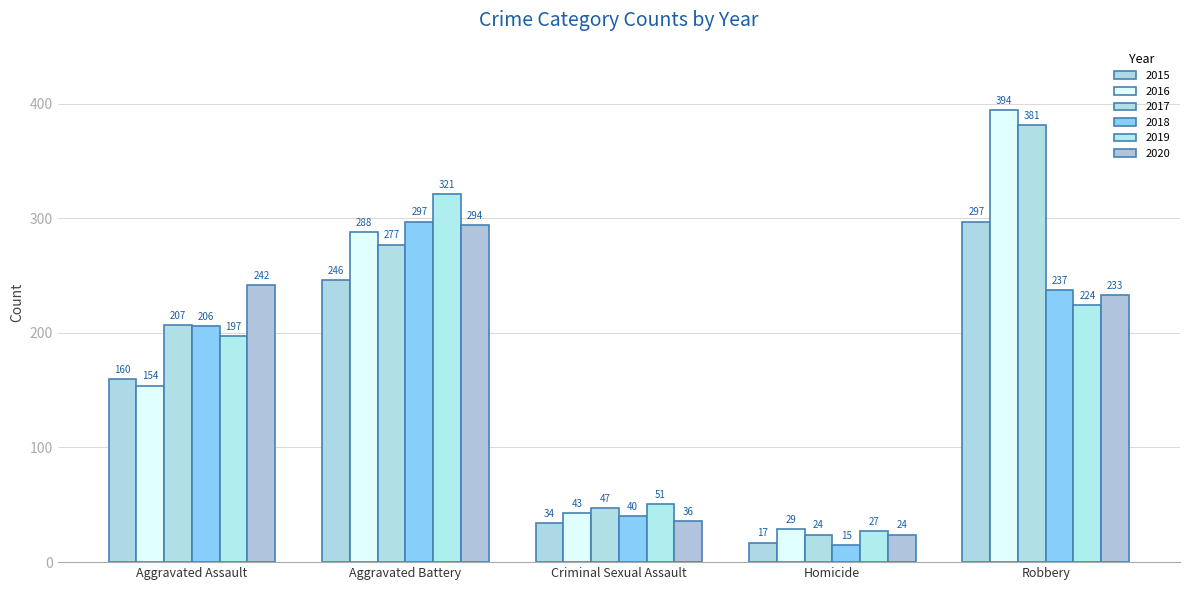

Which series has the widest spread of values?

2016